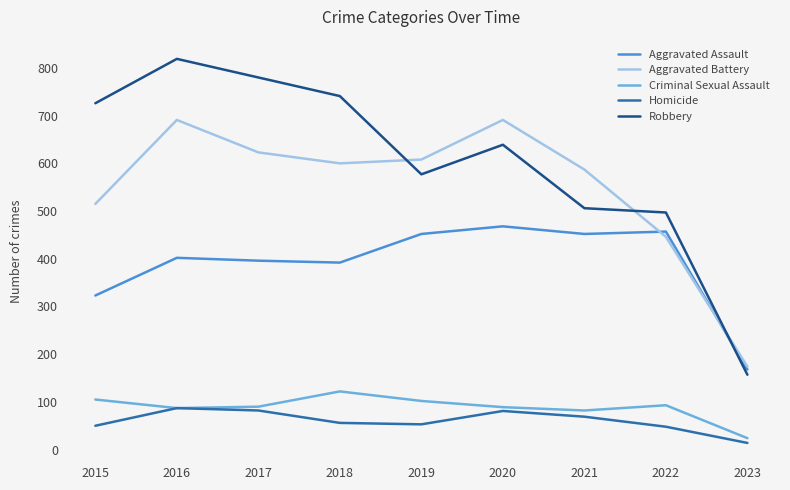

What is the average value of the Robbery series?

605